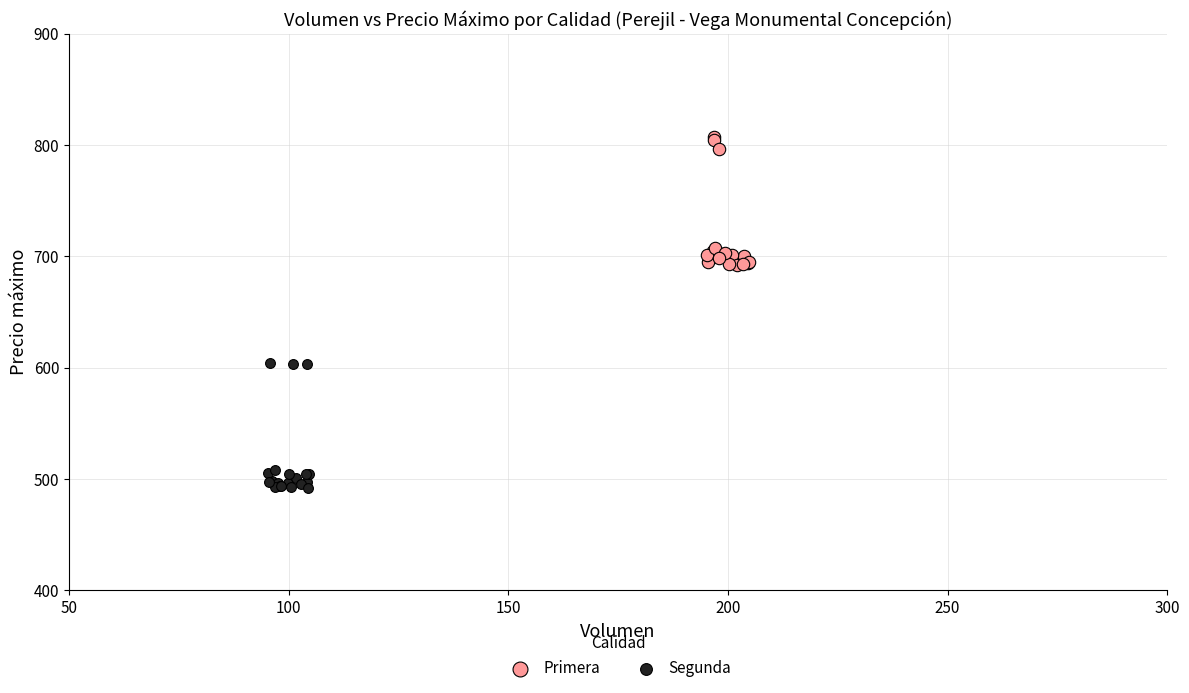

Which series reaches the minimum Y coordinate?

Segunda